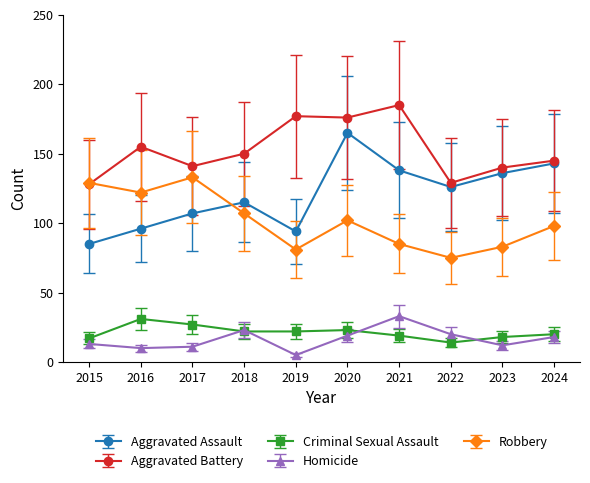

At which label does Aggravated Assault first exceed 126?

2020